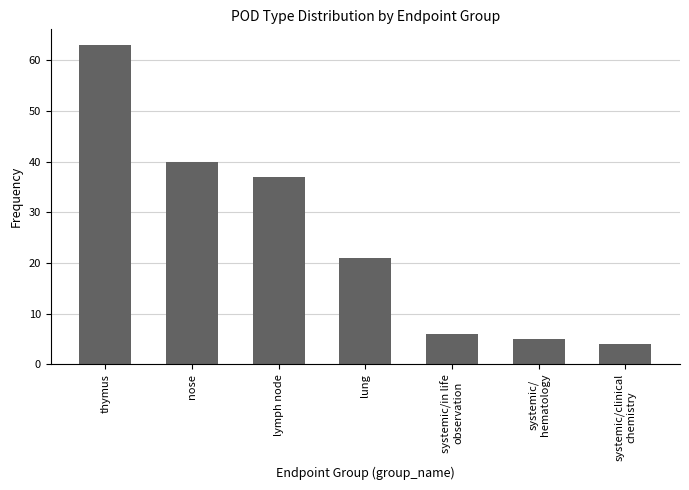

What is the change in value from nose to lung?

-19